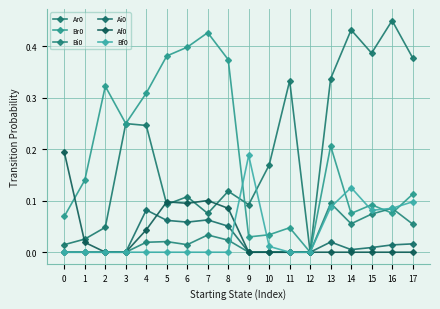

What is the difference between the Ar0 values at 15 and 0?

0.4